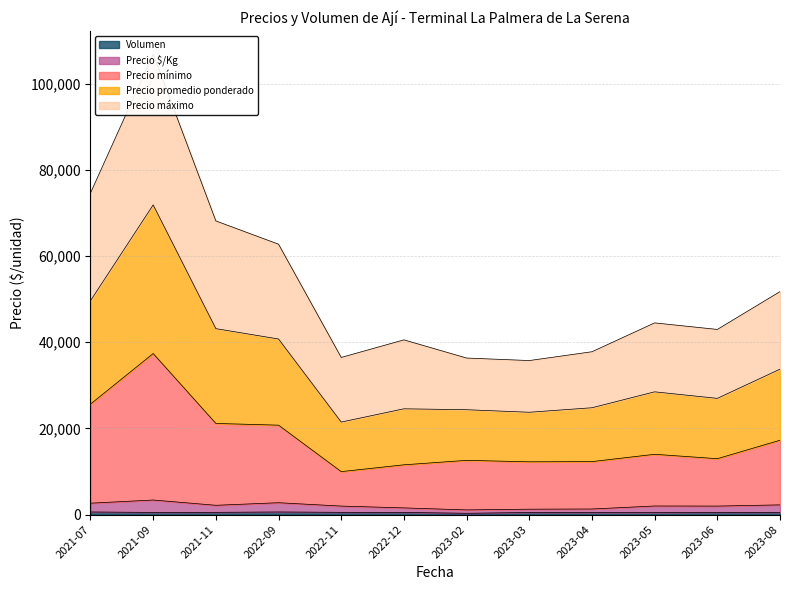

Reading left to right, what are all the values shown in this chart?

Precio mínimo: 25642	37375	21153	20750	9970	11550	12583	12247	12293	13990	12970	17250
Precio máximo: 74642	106875	68153	62750	36470	40550	36333	35747	37793	44490	42970	51750
Precio promedio ponderado: 49642	71875	43153	40750	21470	24550	24333	23747	24793	28490	26970	33750
Precio $/Kg: 2642	3375	2153	2750	1970	1550	1083	1247	1293	1990	1970	2250
Volumen: 600	500	520	600	520	500	300	480	460	440	520	500